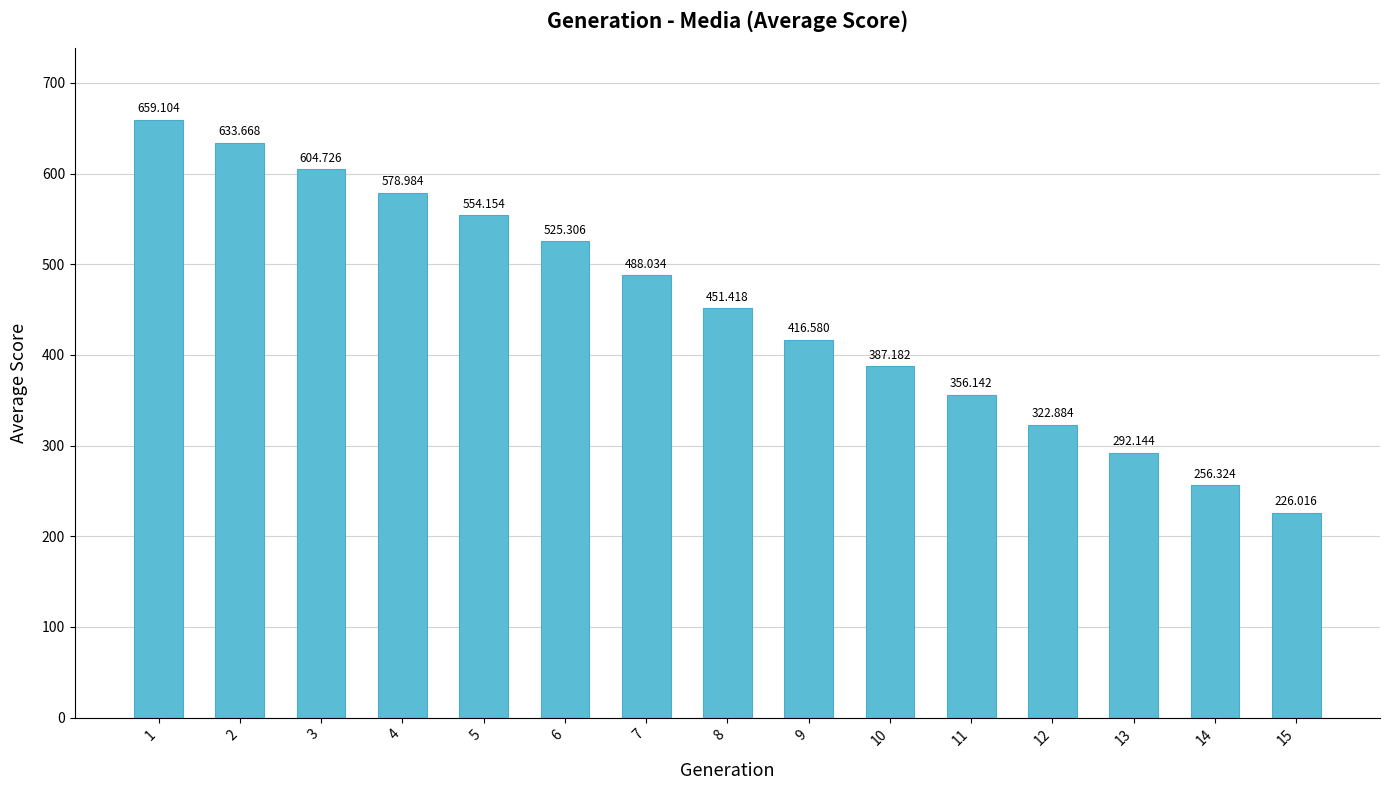

At which label is the value closest to 442?

8